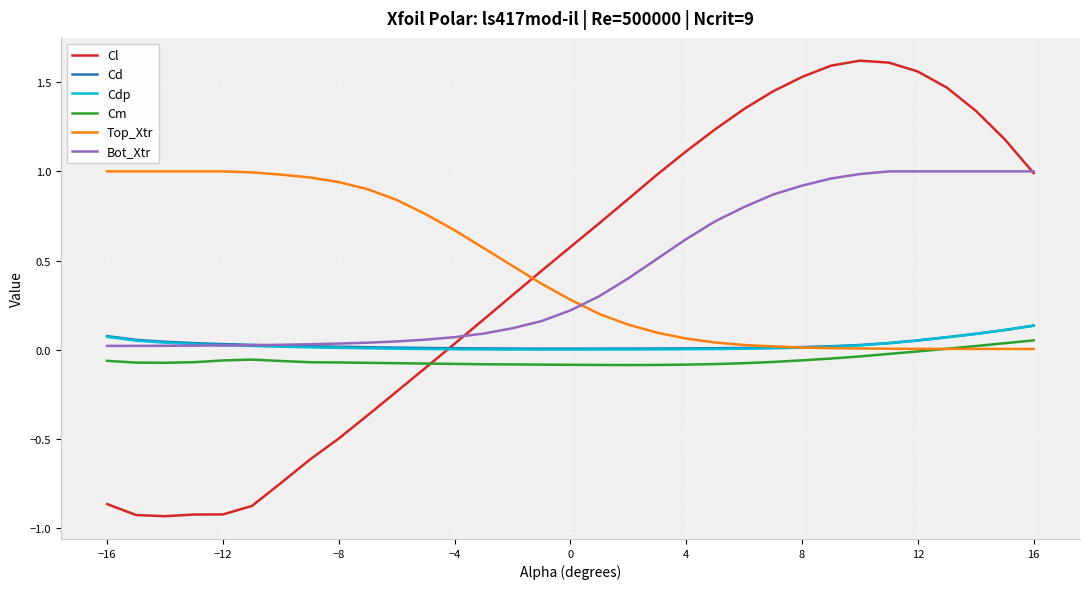

Is this an area chart (filled region under the line)?

No